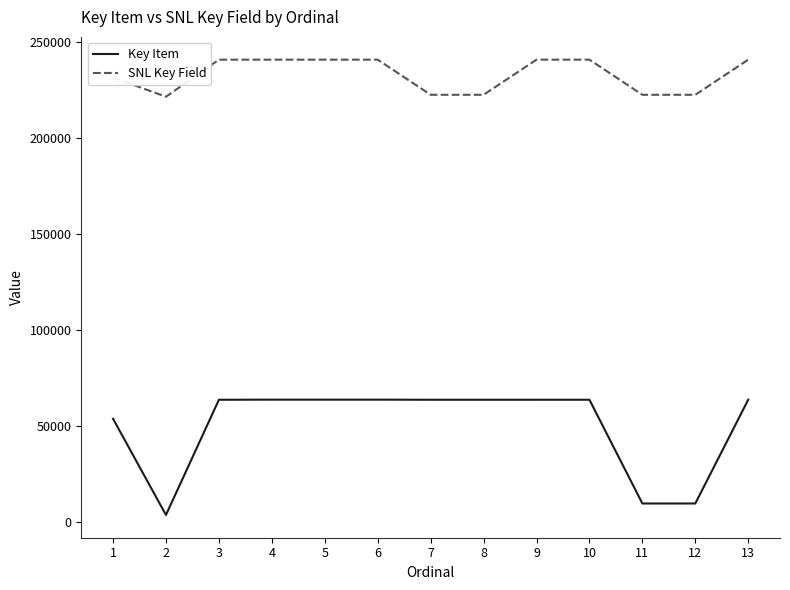

Is this an area chart (filled region under the line)?

No